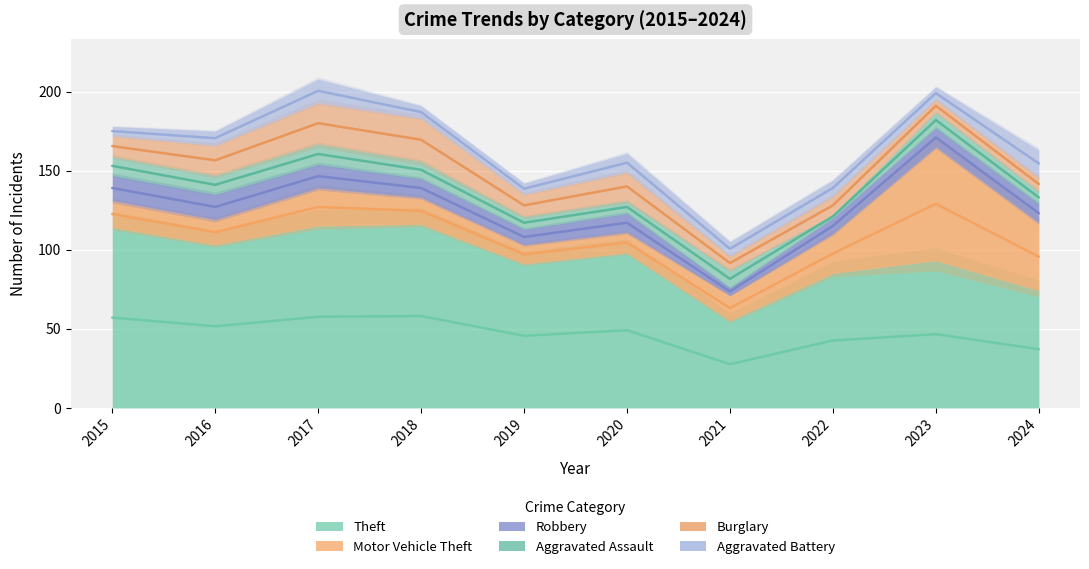

Which series has the largest total across all categories?

Theft